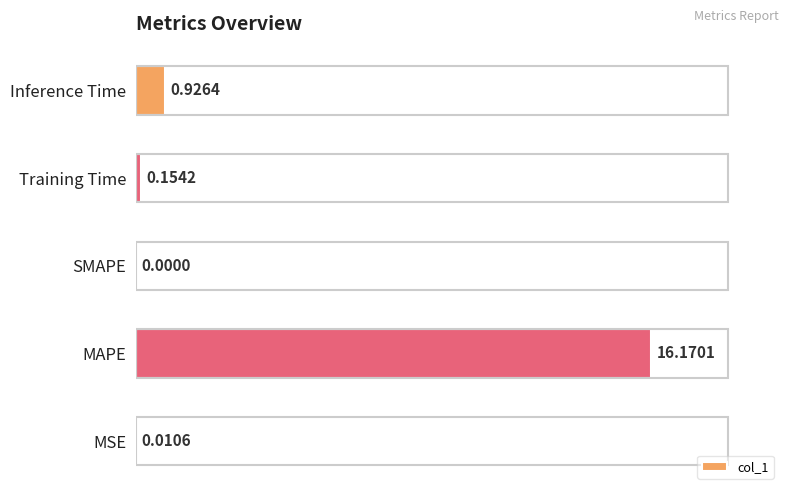

Where is the data nearest to the value 8?

Inference Time